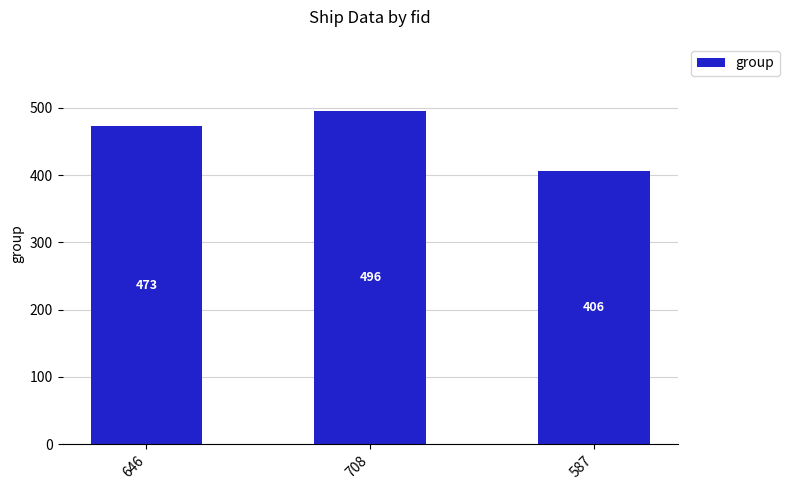

Which has a higher value, 587 or 646?

646